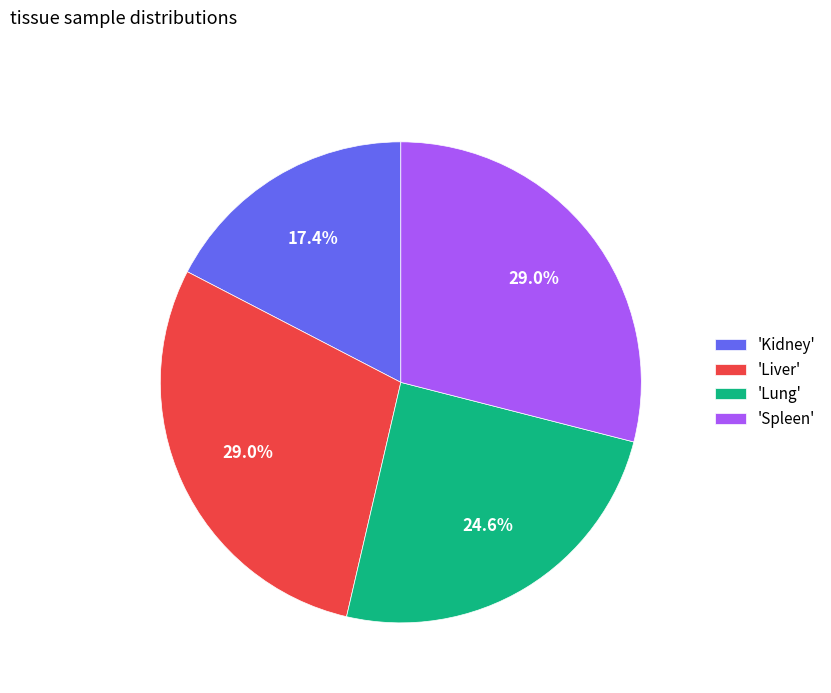

Is the sum of 'Spleen' and 'Lung' greater than half?

Yes